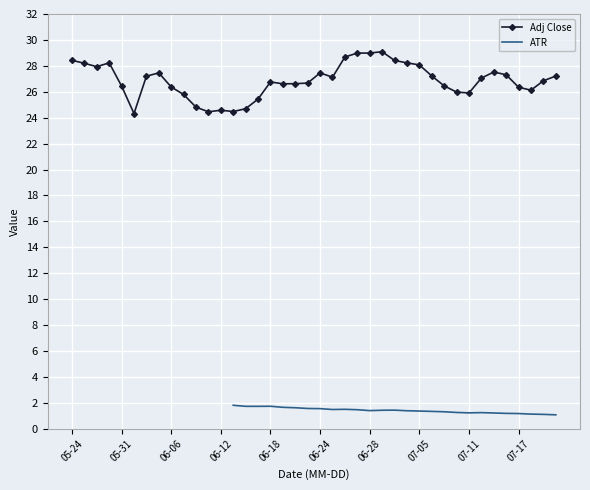

What is the minimum value shown in the chart?

1.1